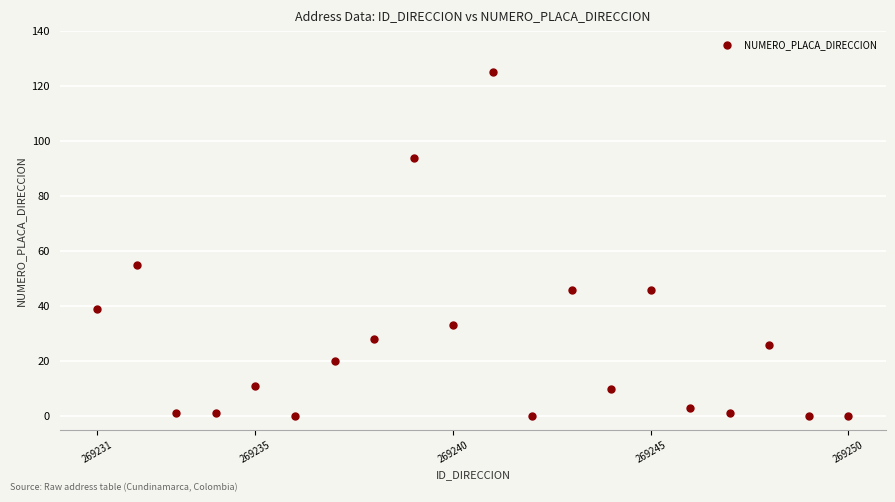

What Y value in the scatter plot is closest to 62?

55